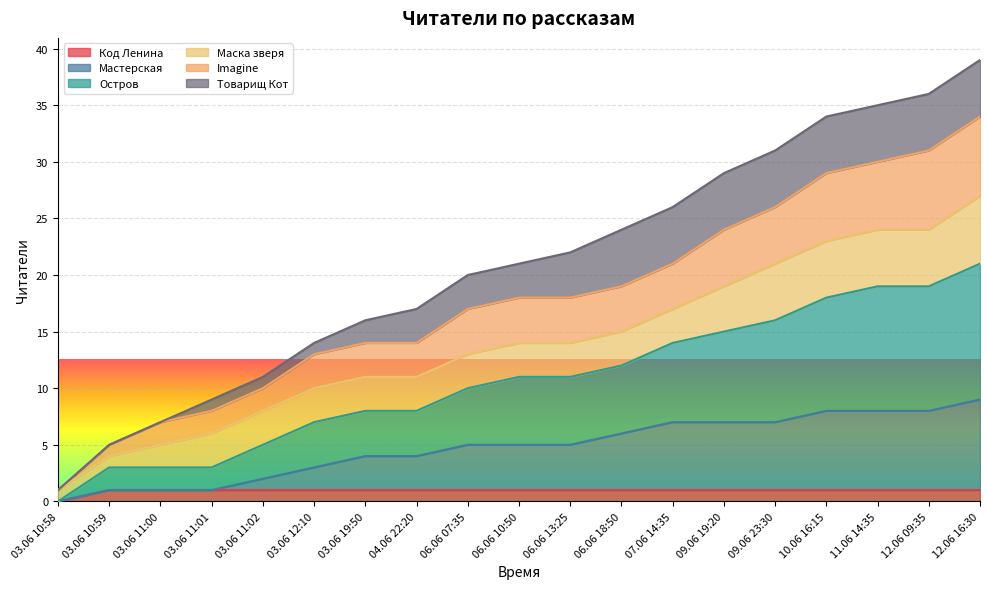

True or false: Imagine and Код Ленина intersect in this chart.

False